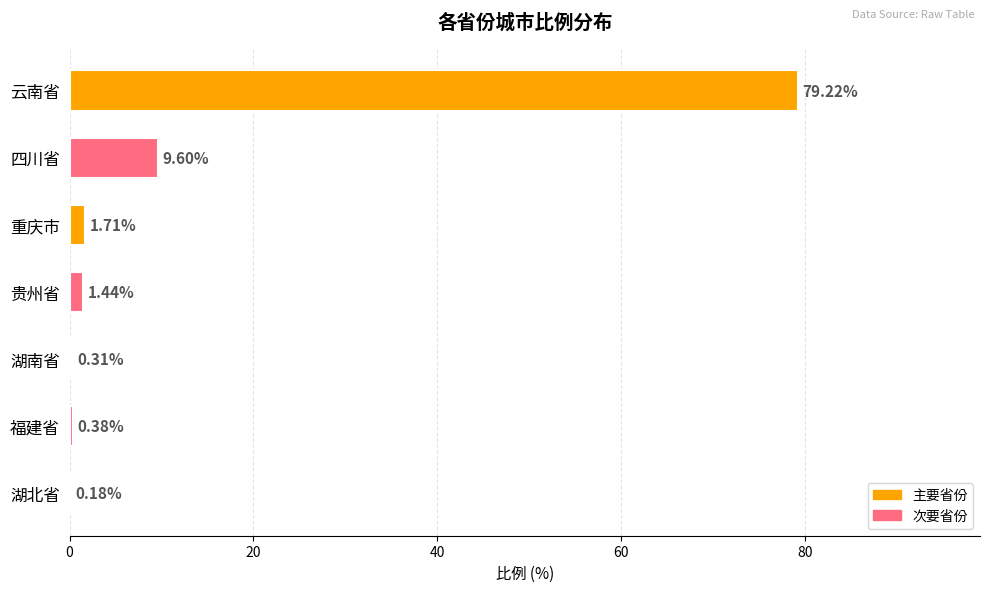

At which category does the chart reach its peak across all series?

云南省